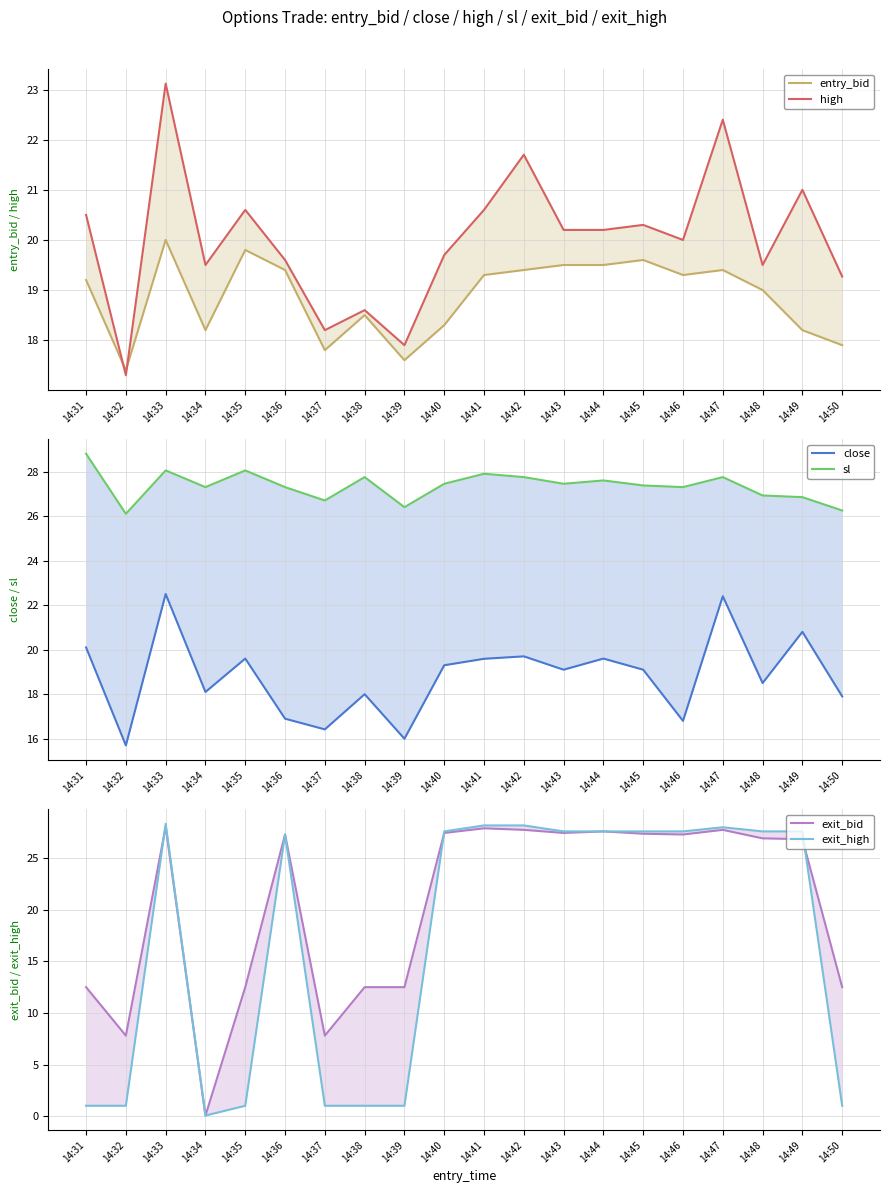

What is the value of the high point at the 8th from the left?

18.6